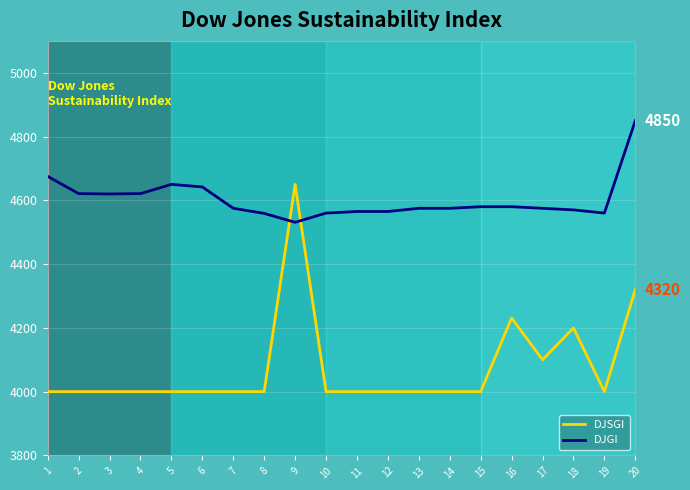

Where is DJSGI nearest to the value 4325?

20